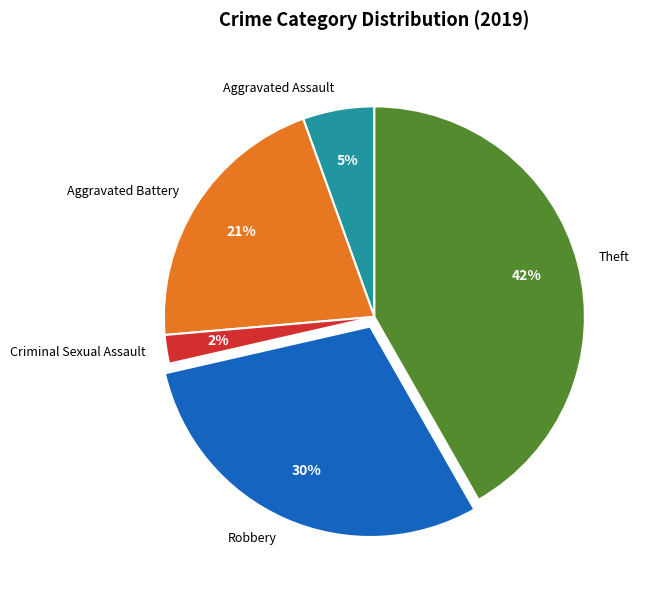

Do Theft and Aggravated Battery together represent more than half of the pie?

Yes